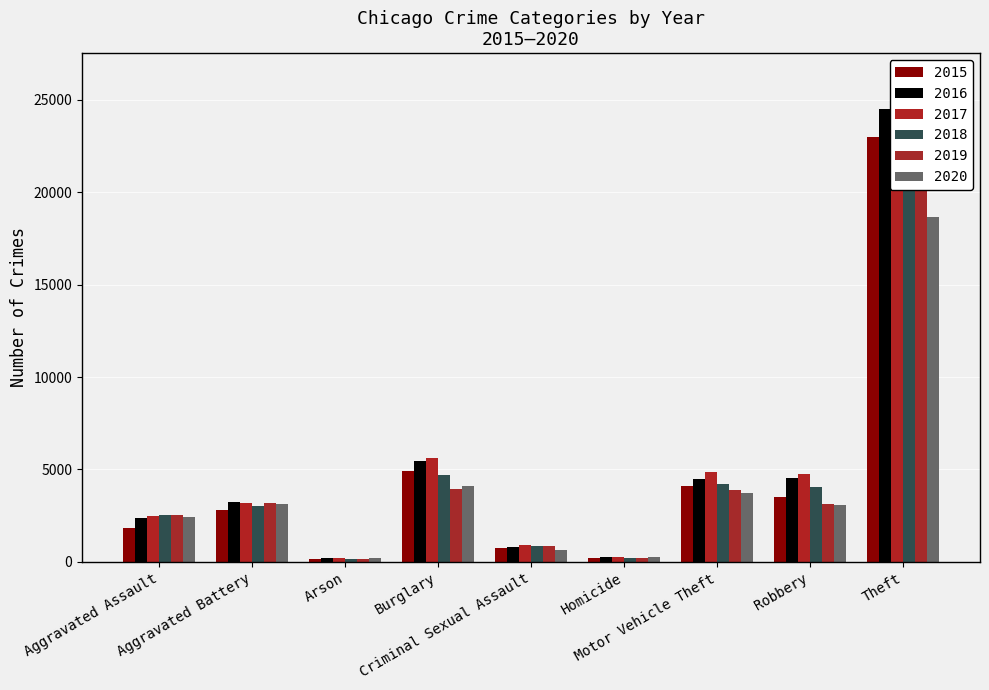

At which category is the sum across all series the highest?

Theft